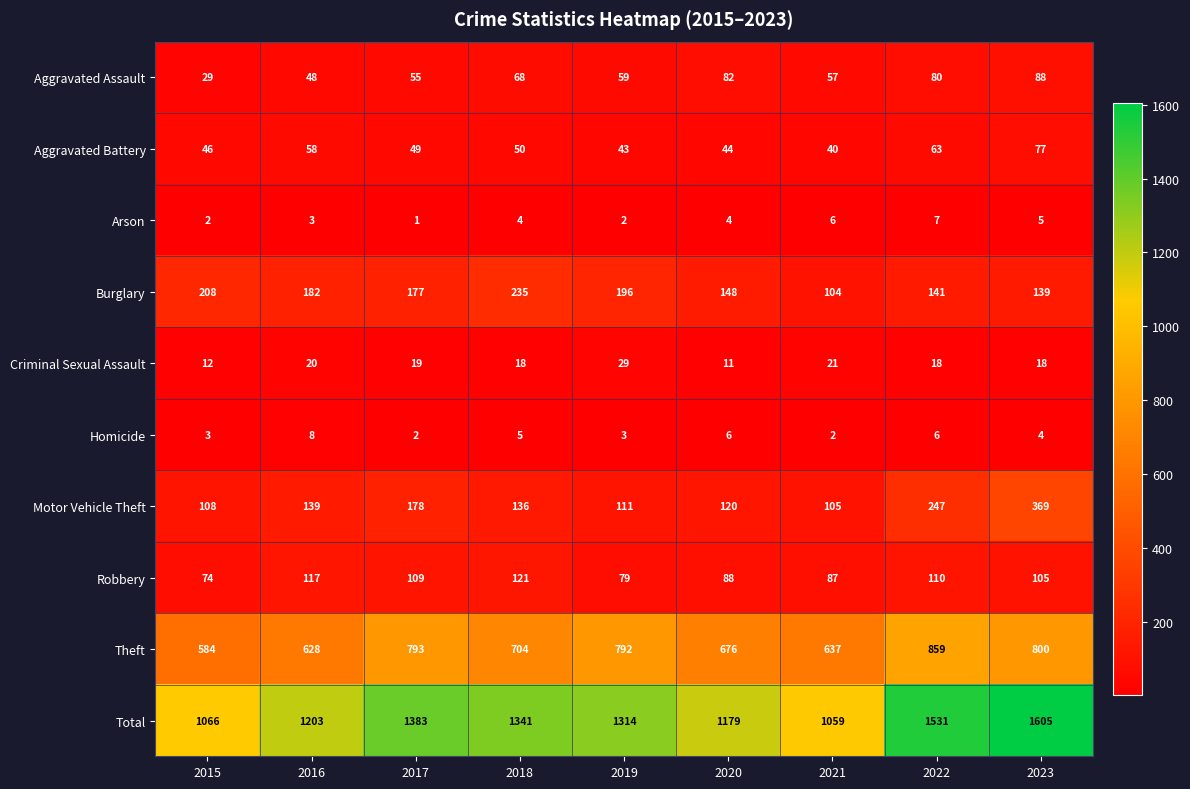

Where does the Total series first go above 1314?

2017